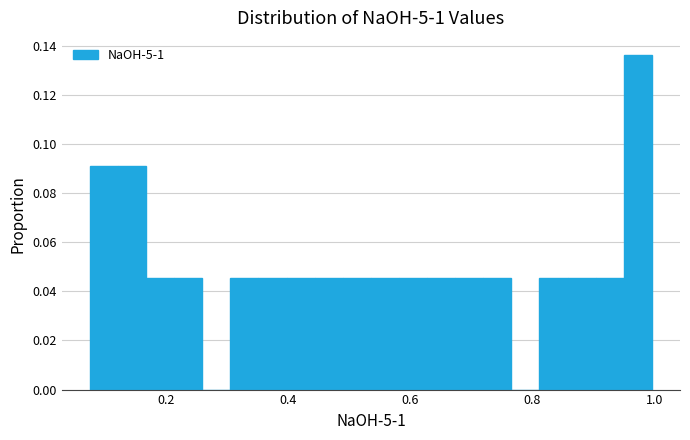

Around what value on the x-axis is the tallest bar? Give the approximate position of its centre, as read against the axis.

0.98